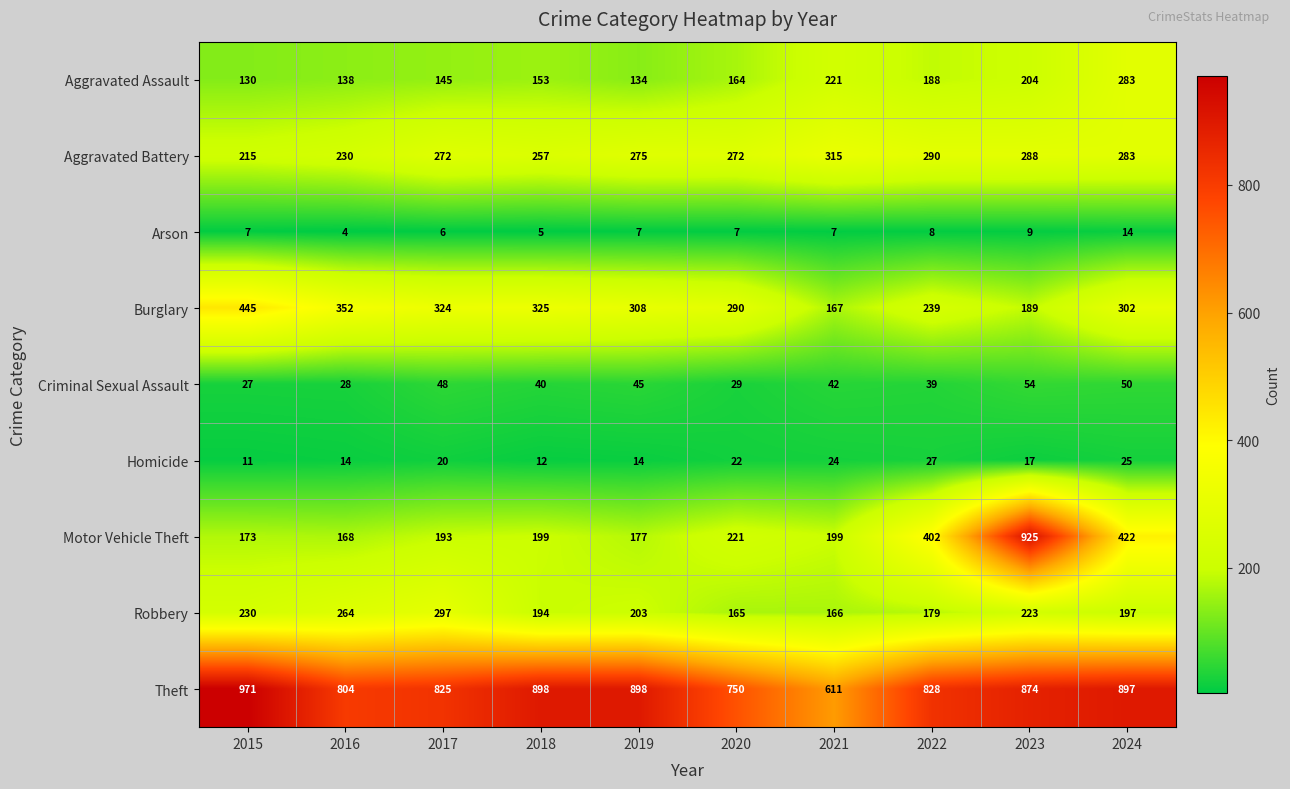

What is the total value across all series at 2019?

2061